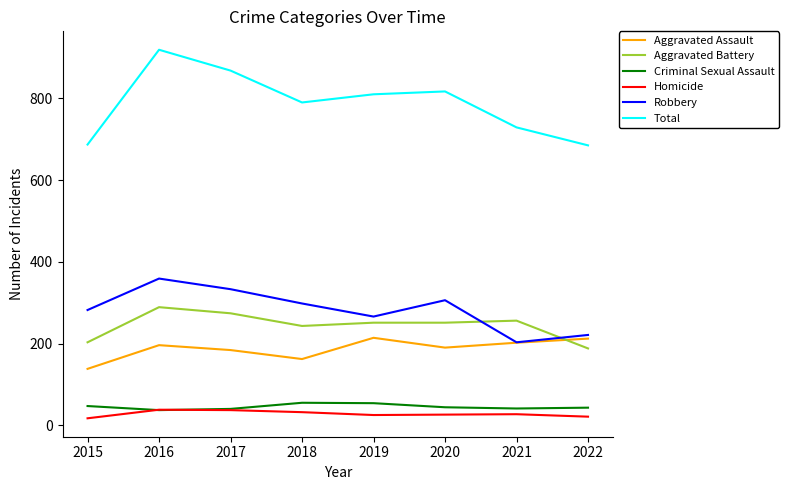

What is the approximate value of Total at 2022?

685